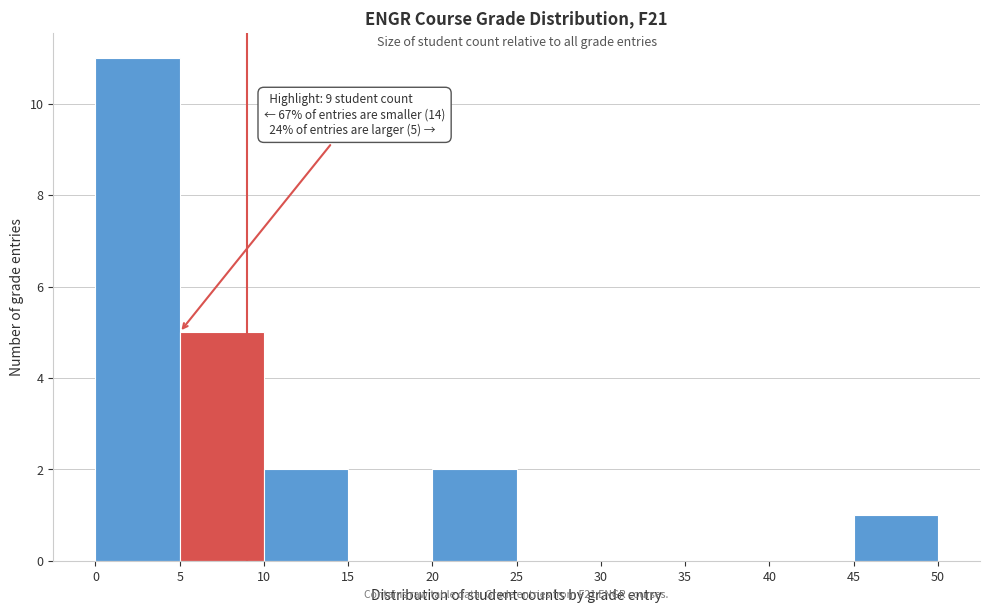

Over which range of the x-axis is the bar tallest?

0 to 5